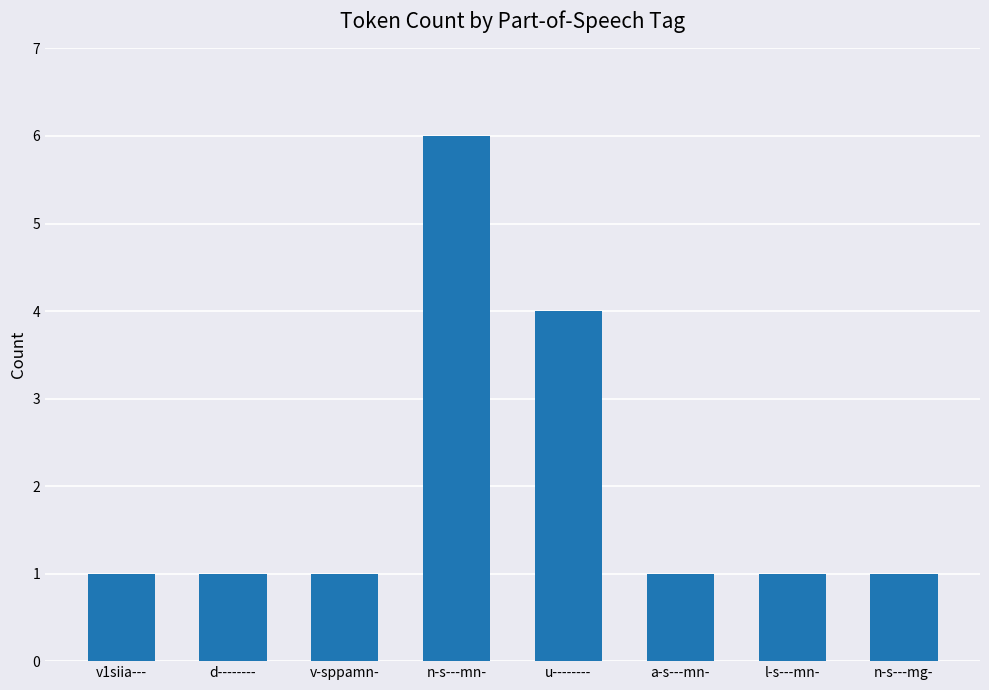

Approximately how many times larger is the value at l-s---mn- compared to d--------?

1.0